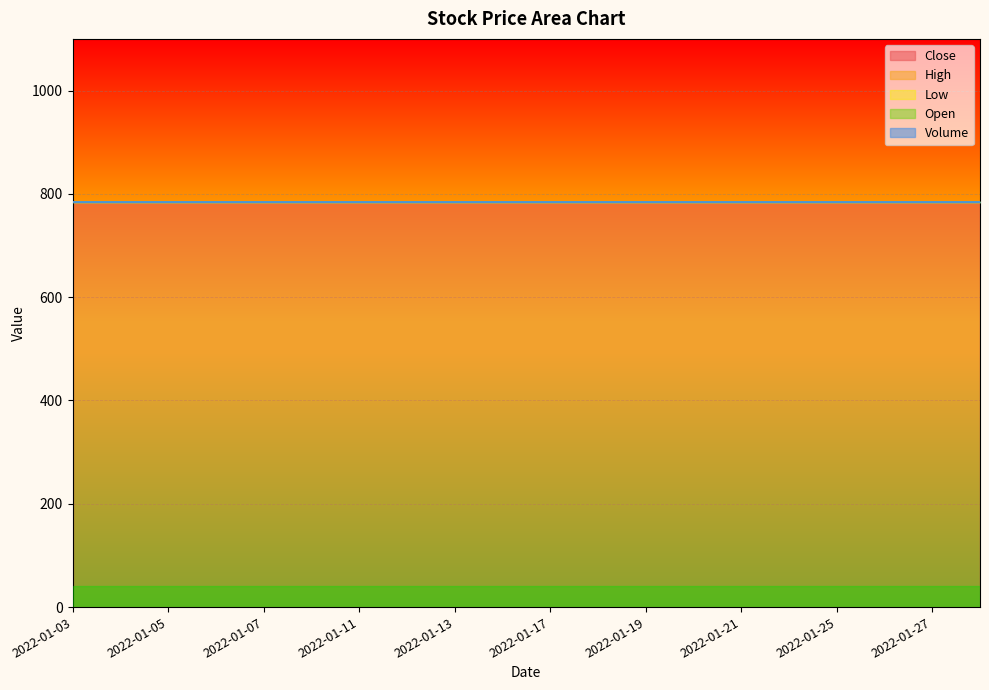

True or false: Volume and Close cross at least once.

False